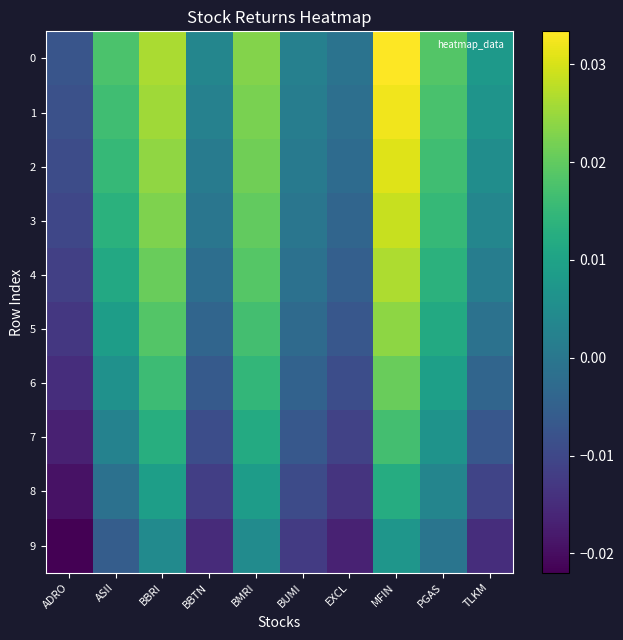

Between ADRO and EXCL, which is larger?

EXCL